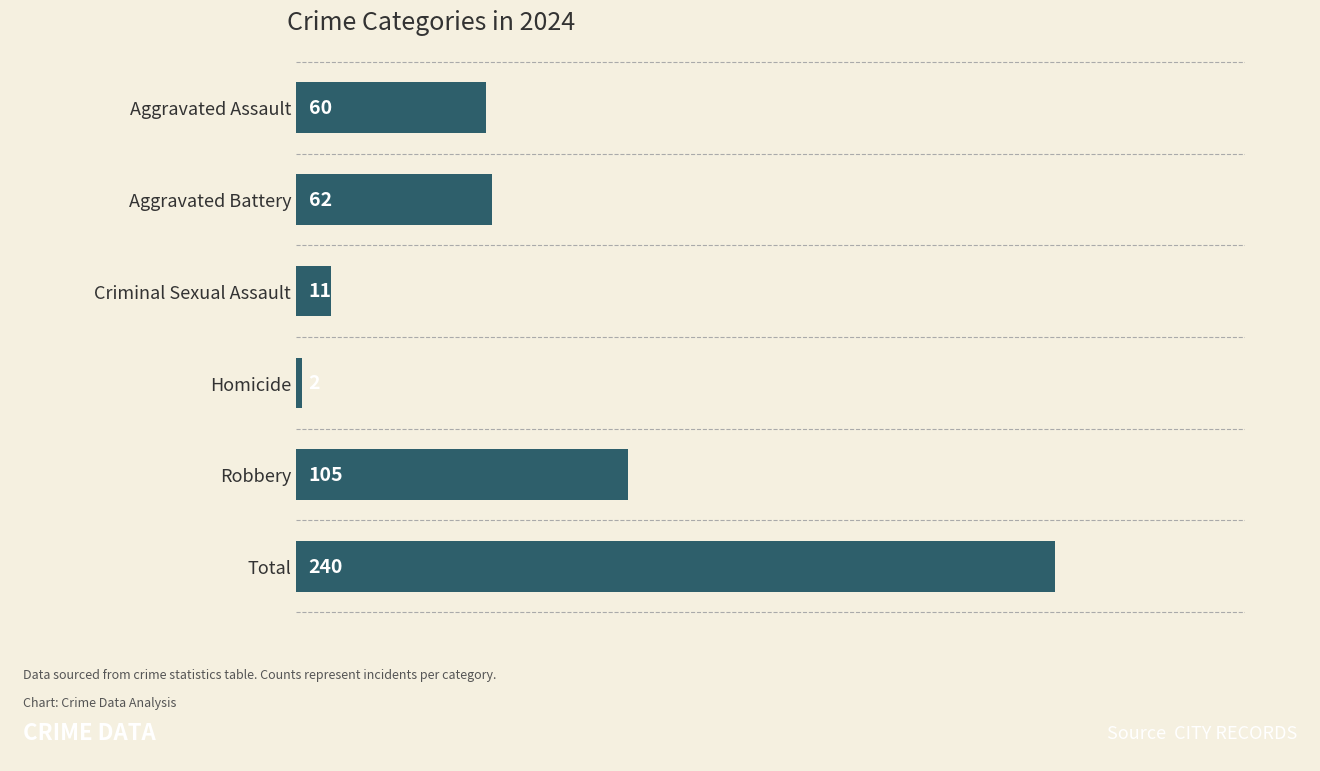

Reading top to bottom, transcribe all the data shown in this chart.

60	62	11	2	105	240